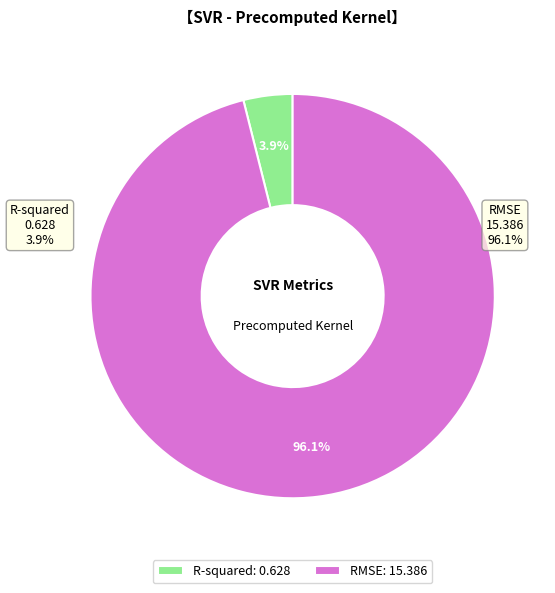

Do RMSE and R-squared together represent more than half of the pie?

Yes